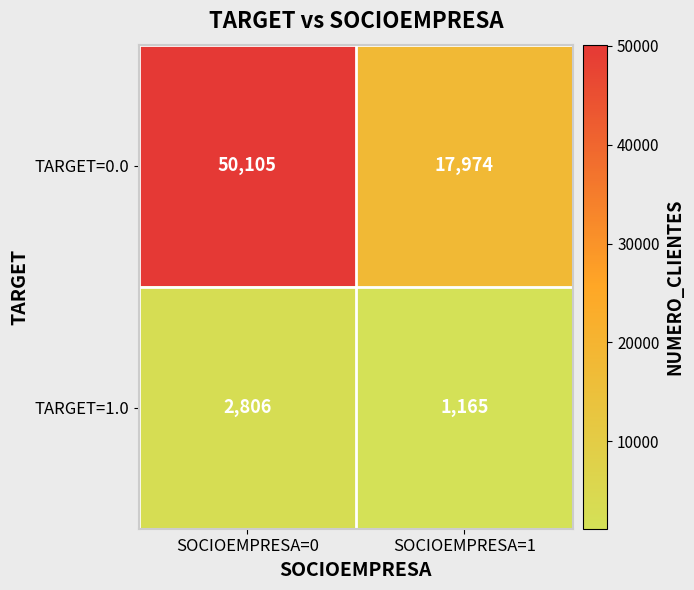

Read the TARGET=0.0 value at SOCIOEMPRESA=0, to the nearest 100.

50100